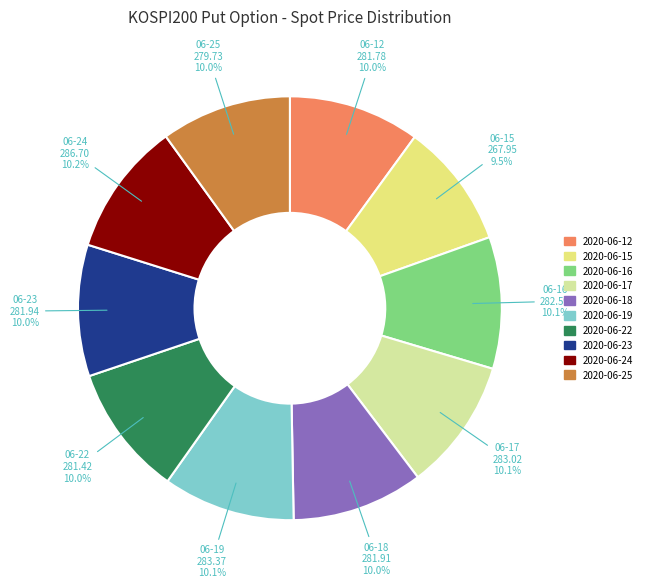

True or false: 2020-06-25 accounts for 20% of the total.

False